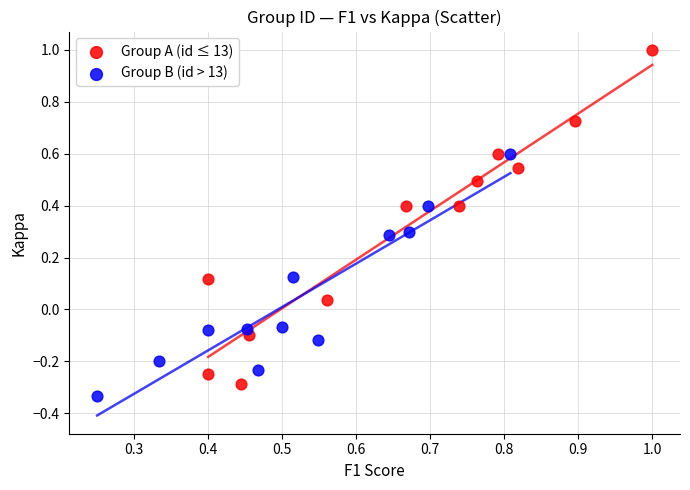

What are all the series names shown in the legend?

Group A (id ≤ 13), Group B (id > 13)